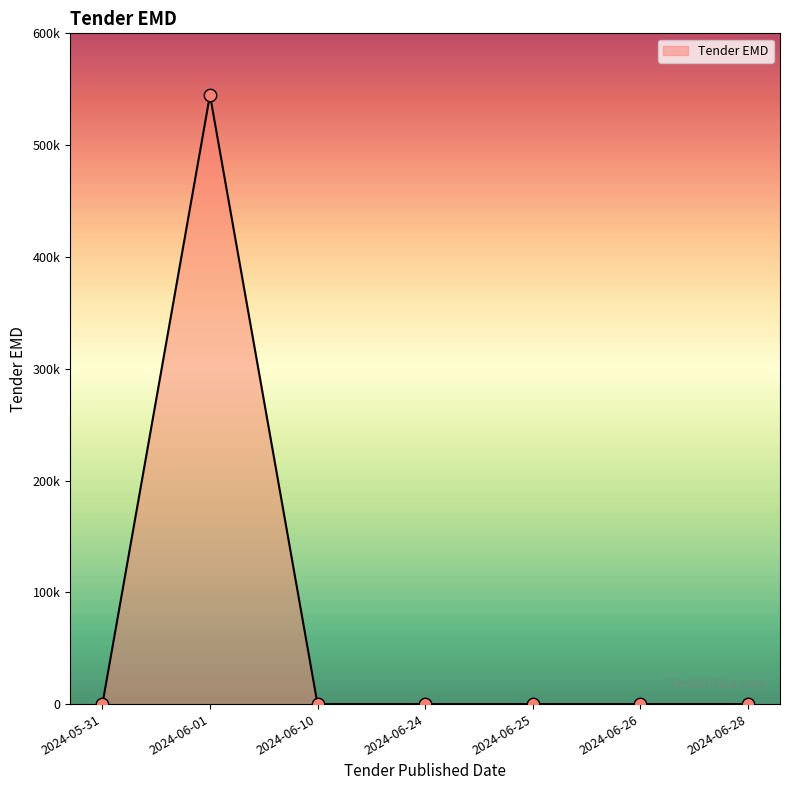

Does the chart have visible grid lines?

No